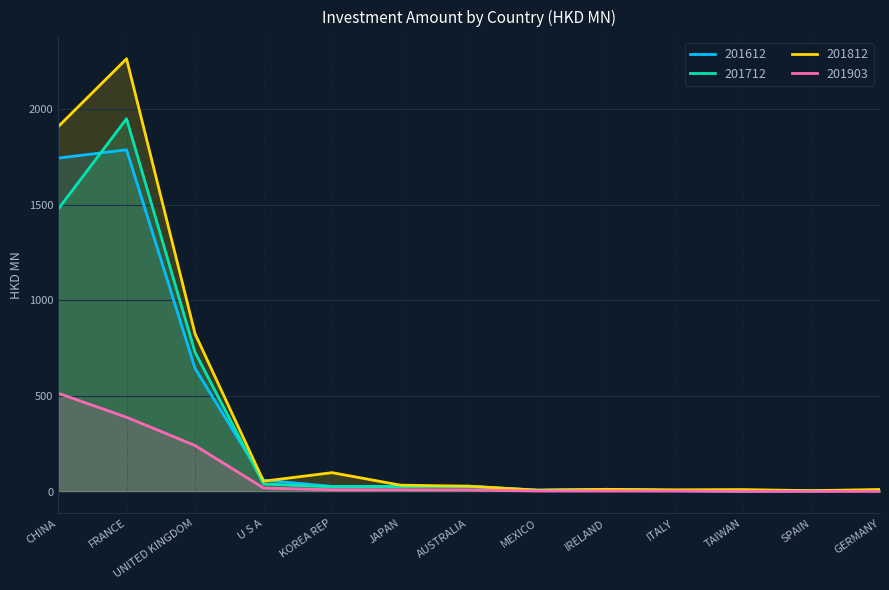

Reading right to left, what are all the values shown in this chart?

201612: GERMANY=5.6	SPAIN=4.3	TAIWAN=3.6	ITALY=4.9	IRELAND=11.1	MEXICO=8.2	AUSTRALIA=26.3	JAPAN=27.4	KOREA REP=27.4	U S A=60.0	UNITED KINGDOM=644.2	FRANCE=1786.7	CHINA=1743.2
201712: GERMANY=6.8	SPAIN=4.1	TAIWAN=2.6	ITALY=5.9	IRELAND=11.9	MEXICO=6.1	AUSTRALIA=28.5	JAPAN=25.7	KOREA REP=24.7	U S A=39.8	UNITED KINGDOM=728.4	FRANCE=1949.2	CHINA=1475.6
201812: GERMANY=11.2	SPAIN=4.8	TAIWAN=10.6	ITALY=9.4	IRELAND=11.9	MEXICO=7.4	AUSTRALIA=28.2	JAPAN=33.7	KOREA REP=99.0	U S A=54.4	UNITED KINGDOM=825.3	FRANCE=2262.7	CHINA=1907.0
201903: GERMANY=1.0	SPAIN=1.0	TAIWAN=1.3	ITALY=2.7	IRELAND=3.0	MEXICO=3.1	AUSTRALIA=9.0	JAPAN=9.5	KOREA REP=9.7	U S A=18.9	UNITED KINGDOM=240.9	FRANCE=388.7	CHINA=514.6